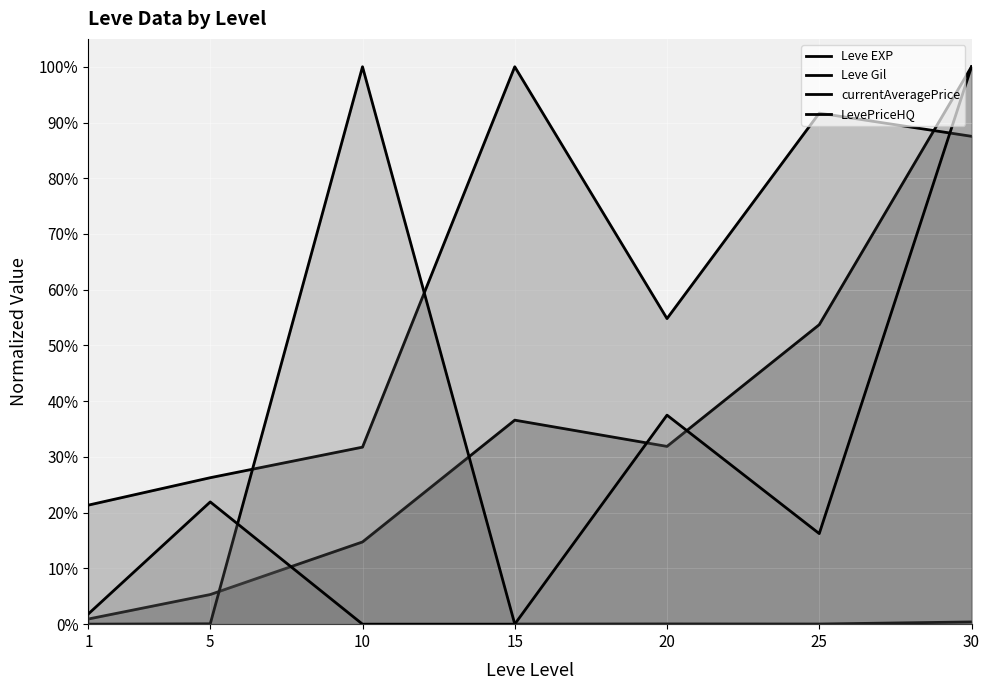

Is the value of Leve EXP at 1 greater than the value of Leve Gil at 5?

No